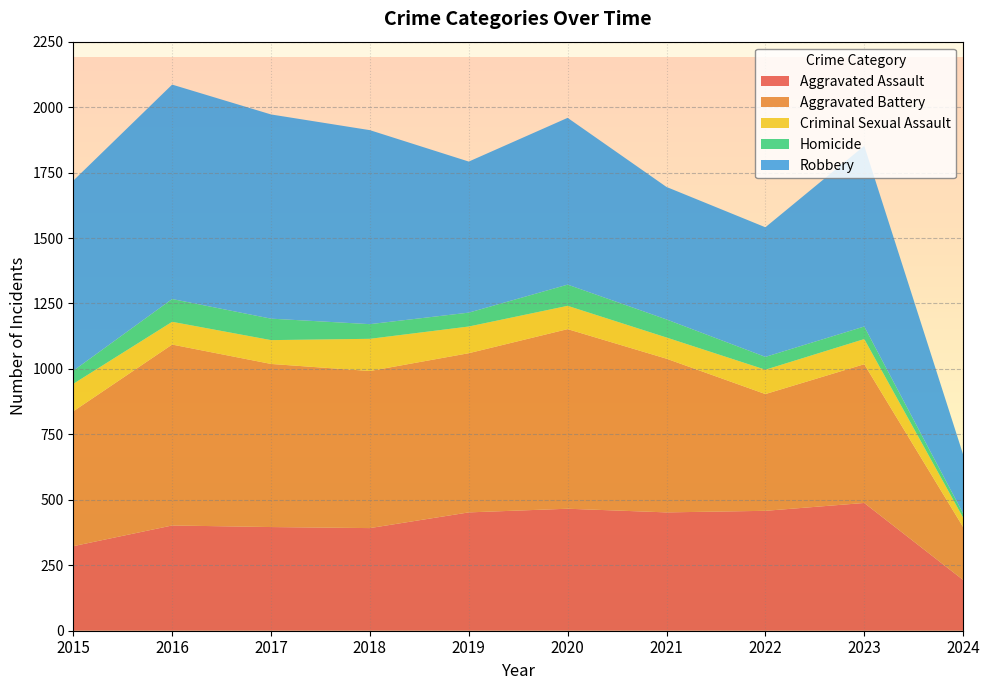

Reading left to right, extract all data points from this chart.

Aggravated Assault: 2015=323	2016=402	2017=396	2018=392	2019=452	2020=466	2021=452	2022=458	2023=488	2024=194
Aggravated Battery: 2015=515	2016=691	2017=623	2018=600	2019=608	2020=686	2021=587	2022=446	2023=530	2024=202
Criminal Sexual Assault: 2015=105	2016=87	2017=91	2018=123	2019=102	2020=89	2021=81	2022=93	2023=96	2024=36
Homicide: 2015=50	2016=87	2017=82	2018=56	2019=53	2020=81	2021=69	2022=49	2023=48	2024=16
Robbery: 2015=726	2016=819	2017=780	2018=741	2019=577	2020=637	2021=506	2022=495	2023=690	2024=225